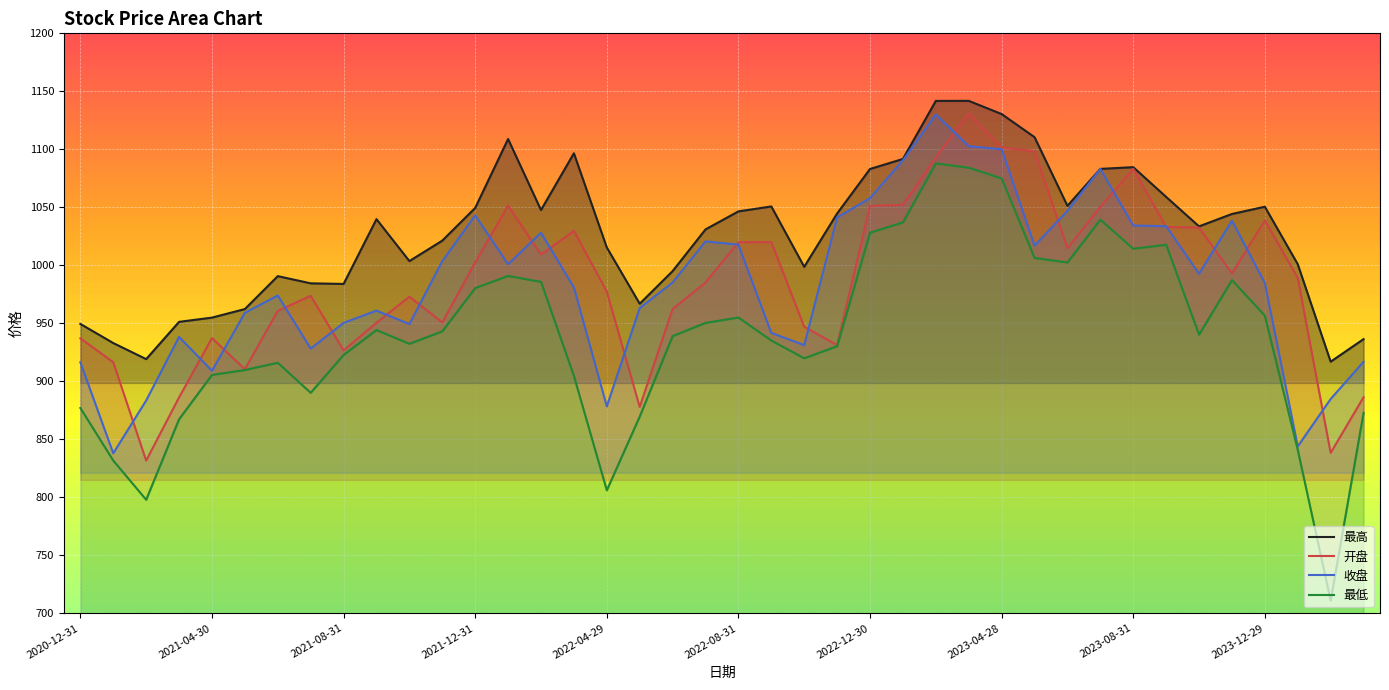

Rank the series by their maximum value, from lowest to highest.

最低, 收盘, 开盘, 最高